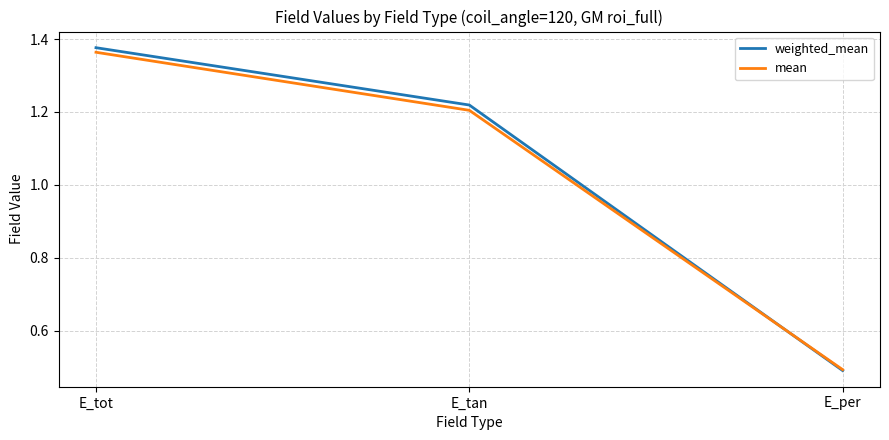

How many series are shown in this chart?

2